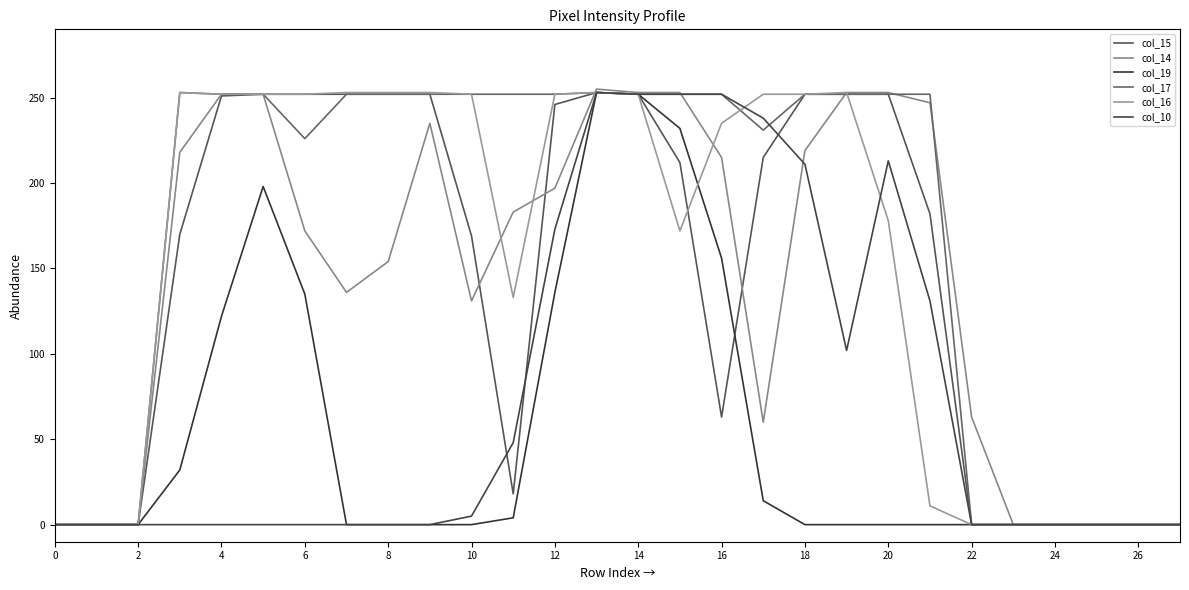

What is the difference between the second highest and minimum values in the col_19 series?

252